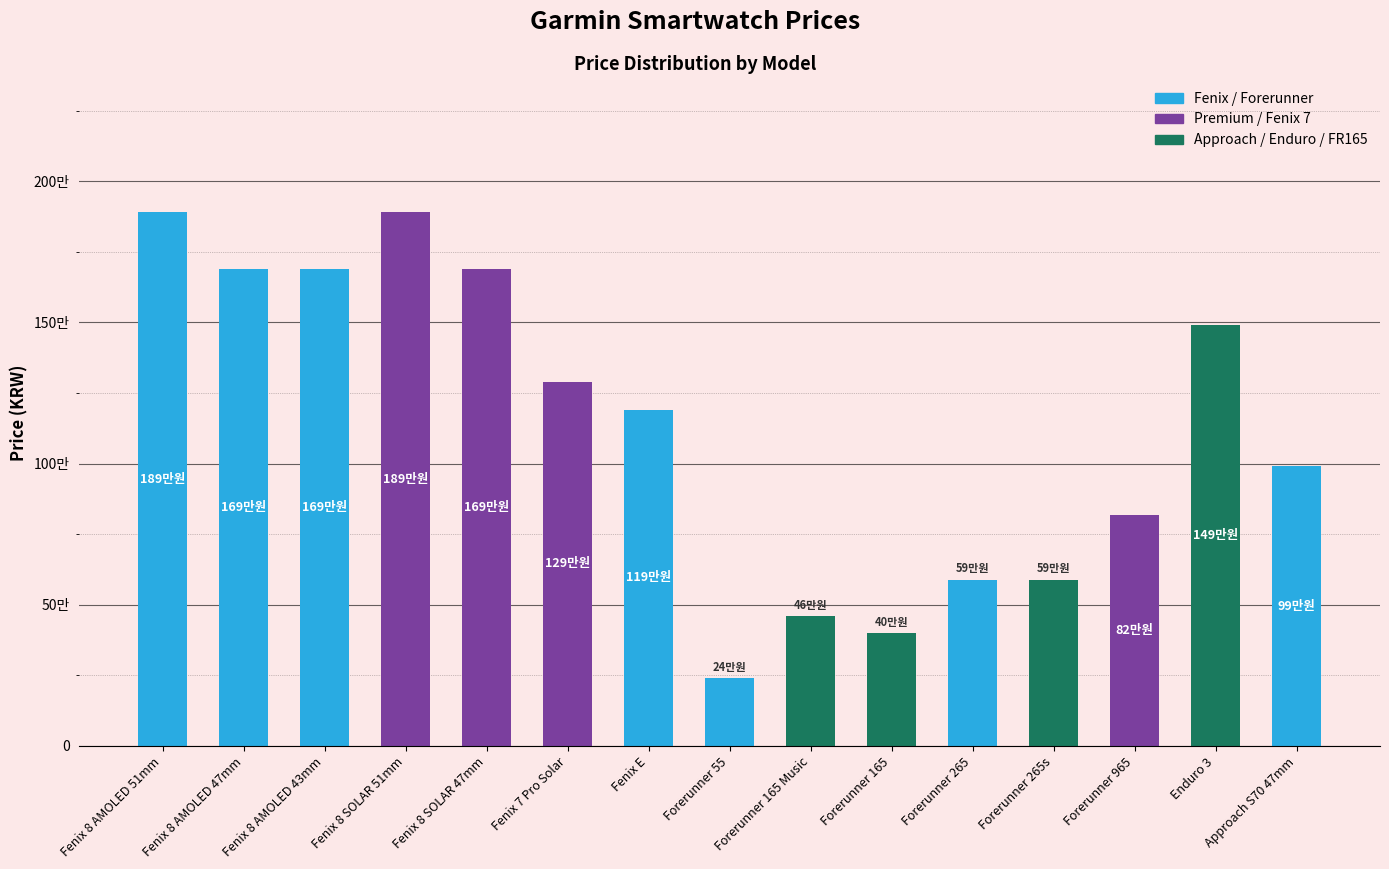

Rank the categories by value from highest to lowest.

Fenix 8 AMOLED 51mm, Fenix 8 SOLAR 51mm, Fenix 8 AMOLED 47mm, Fenix 8 AMOLED 43mm, Fenix 8 SOLAR 47mm, Enduro 3, Fenix 7 Pro Solar, Fenix E, Approach S70 47mm, Forerunner 965, Forerunner 265, Forerunner 265s, Forerunner 165 Music, Forerunner 165, Forerunner 55